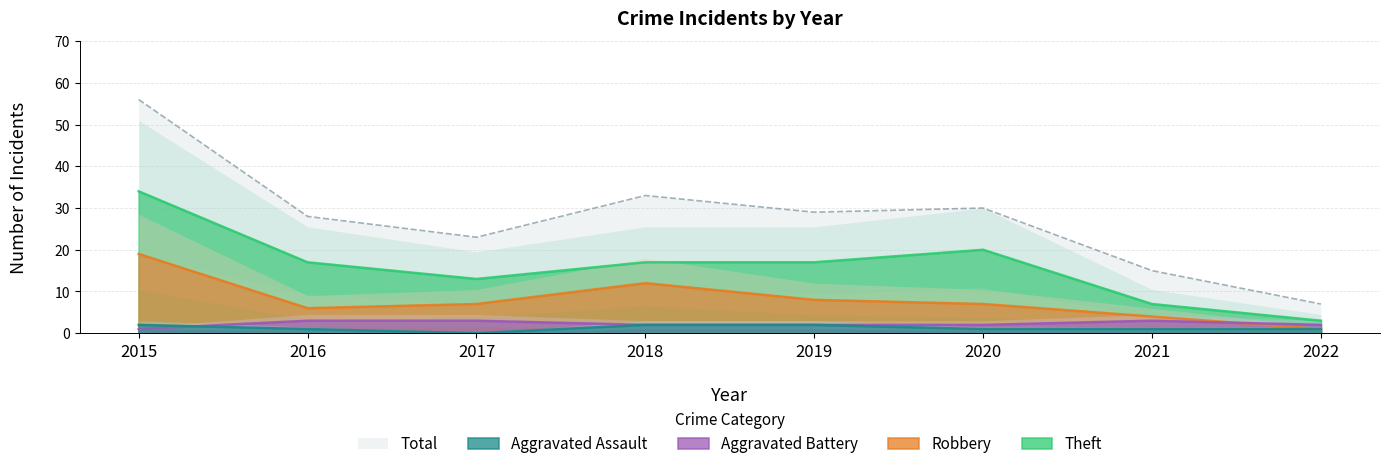

Does the chart display data point markers on the line(s)?

No